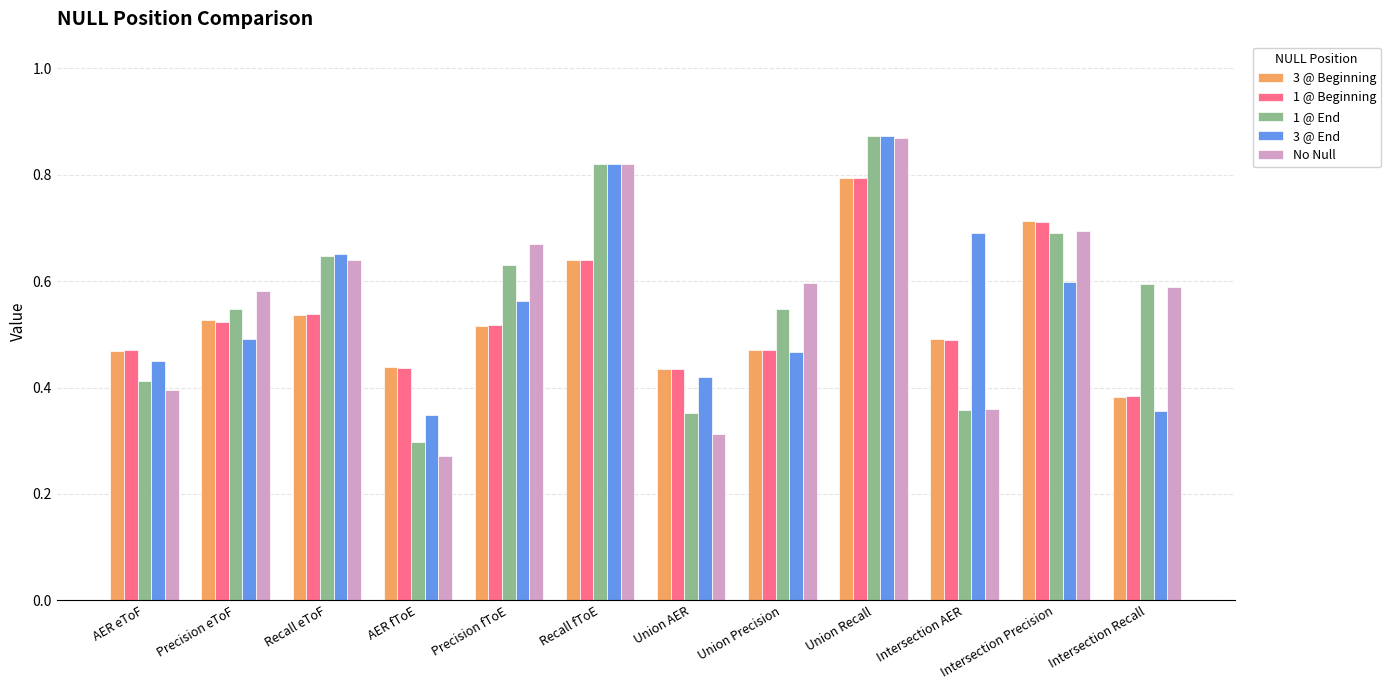

At which label does 3 @ Beginning reach its peak?

Union Recall